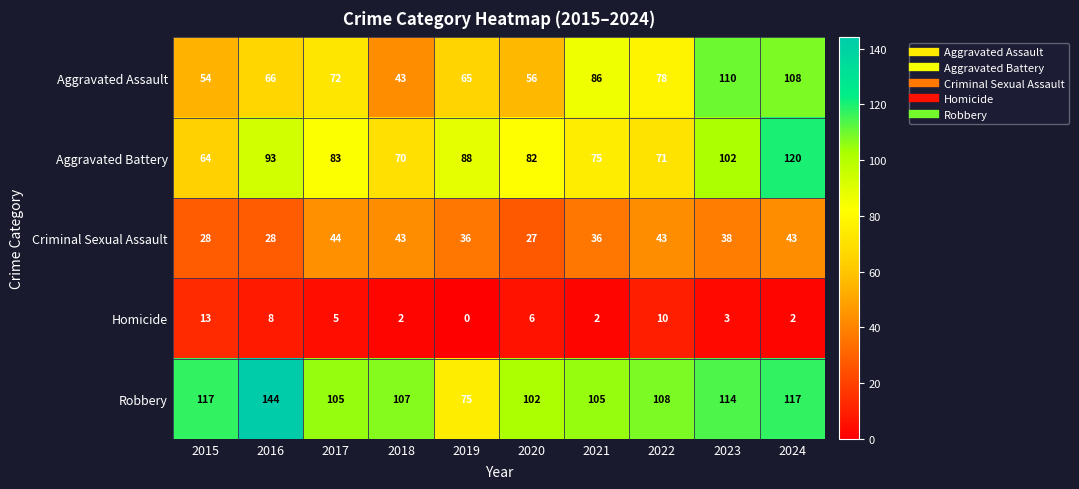

Rank the series at 2022 from highest to lowest value.

Robbery, Aggravated Assault, Aggravated Battery, Criminal Sexual Assault, Homicide